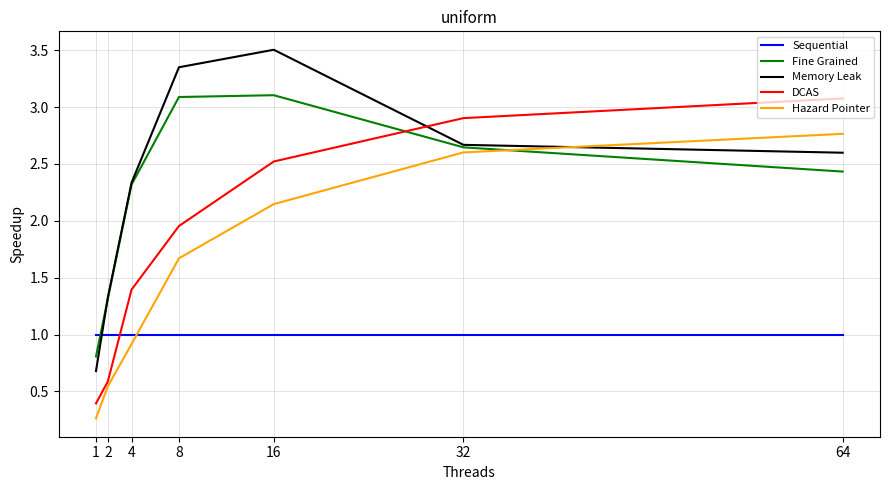

What is the total value across all series at 2?

4.8